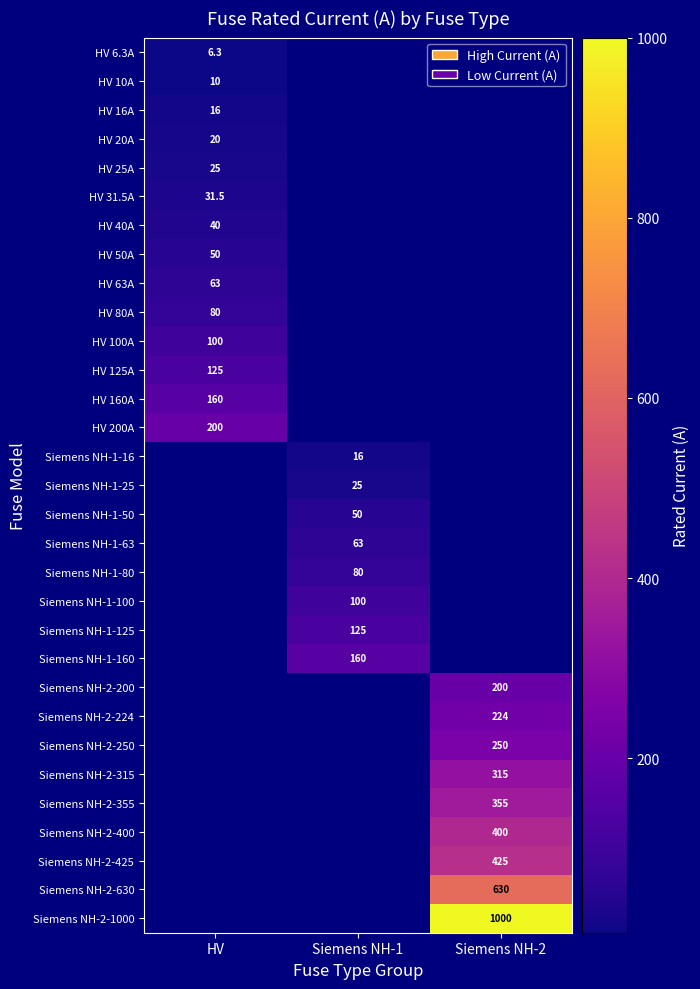

Is it true that HV 31.5A equals 21.1 at HV?

False